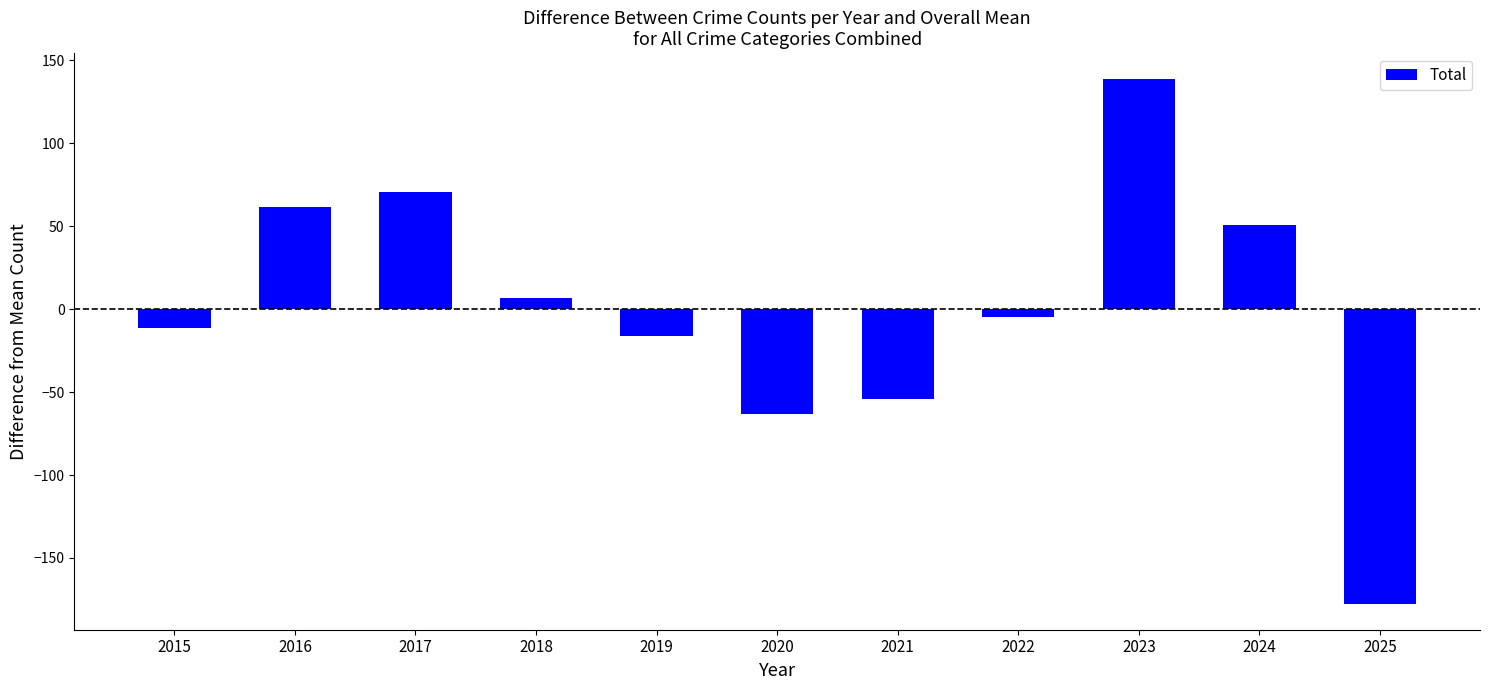

Reading left to right, list all the values displayed in this chart.

2015=-11.5	2016=61.5	2017=70.5	2018=6.5	2019=-16.5	2020=-63.5	2021=-54.5	2022=-4.5	2023=138.5	2024=50.5	2025=-177.5